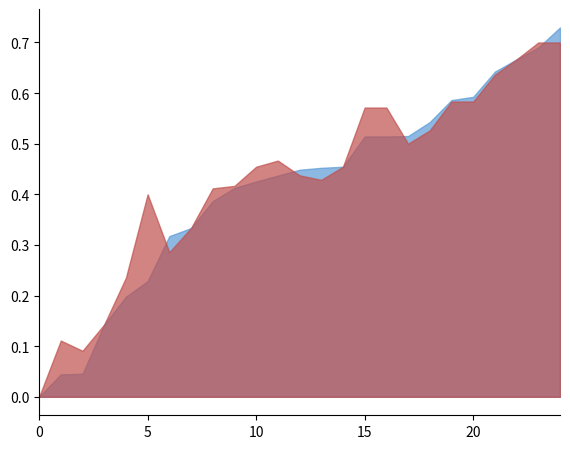

List the series in order of their peak value, lowest first.

accuracy, f1